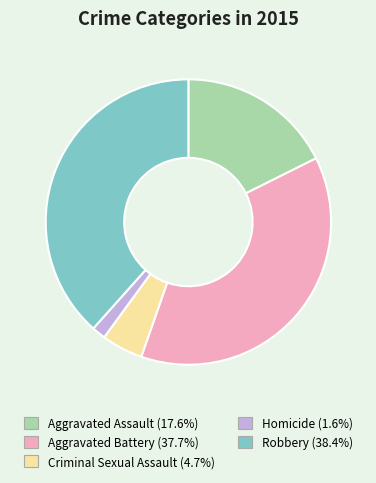

Count the number of slices in the pie.

5